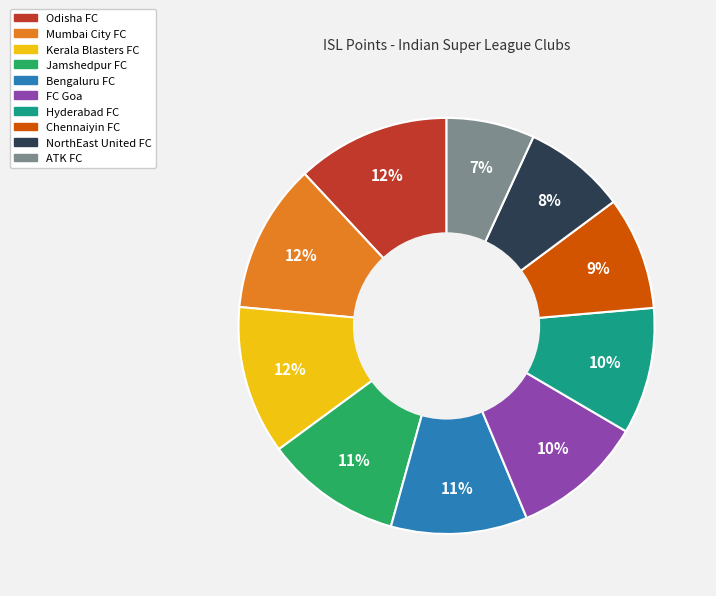

What is the ratio of the value at ATK FC to the value at Hyderabad FC?

0.7